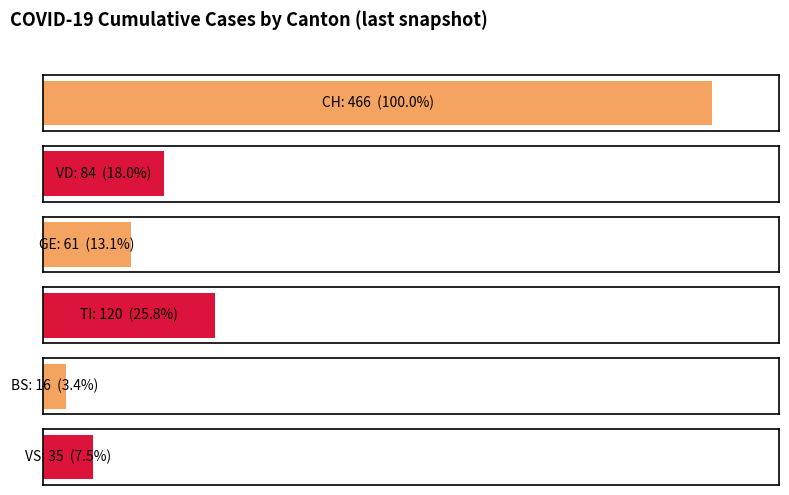

The GE series shows 35 at BL=5. True or false?

False